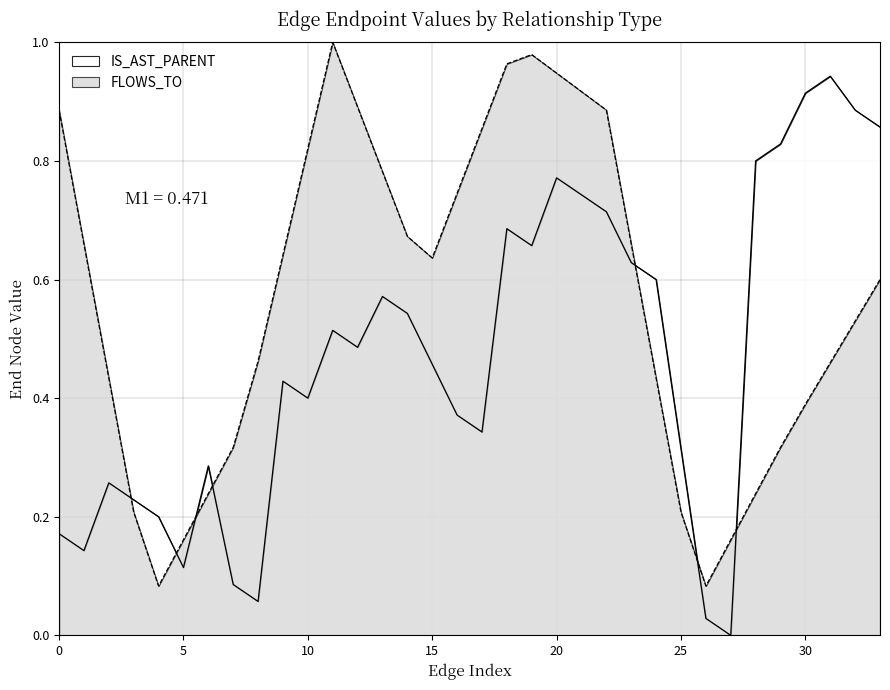

What is the sum of all values?

16.0